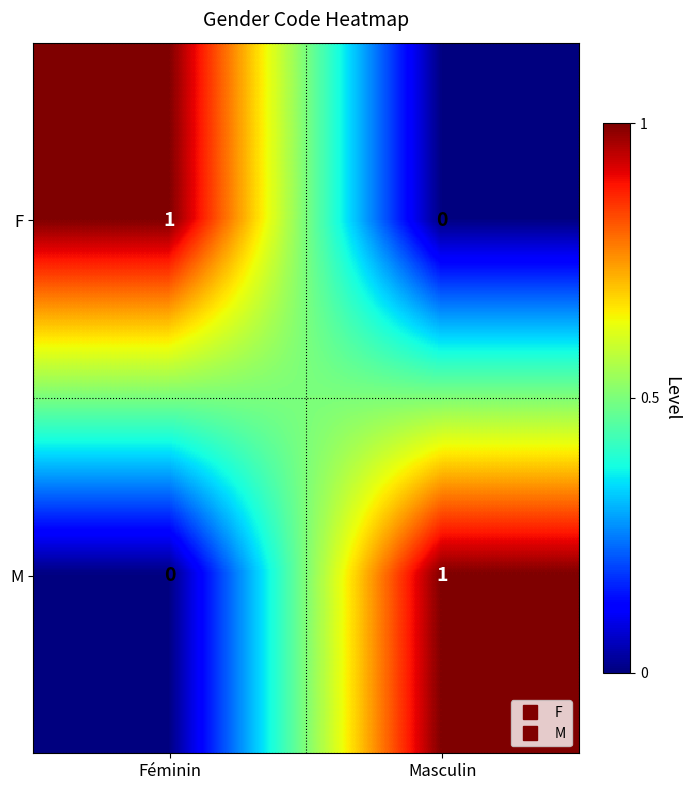

True or false: F has a value of 0 at Féminin.

False